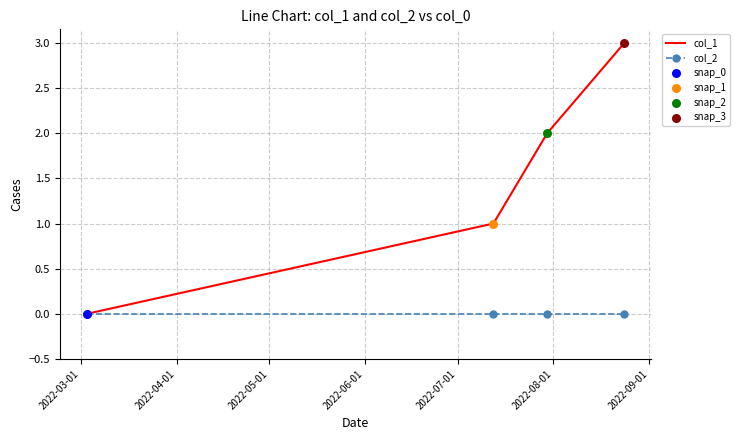

Which series has the largest total across all categories?

col_1